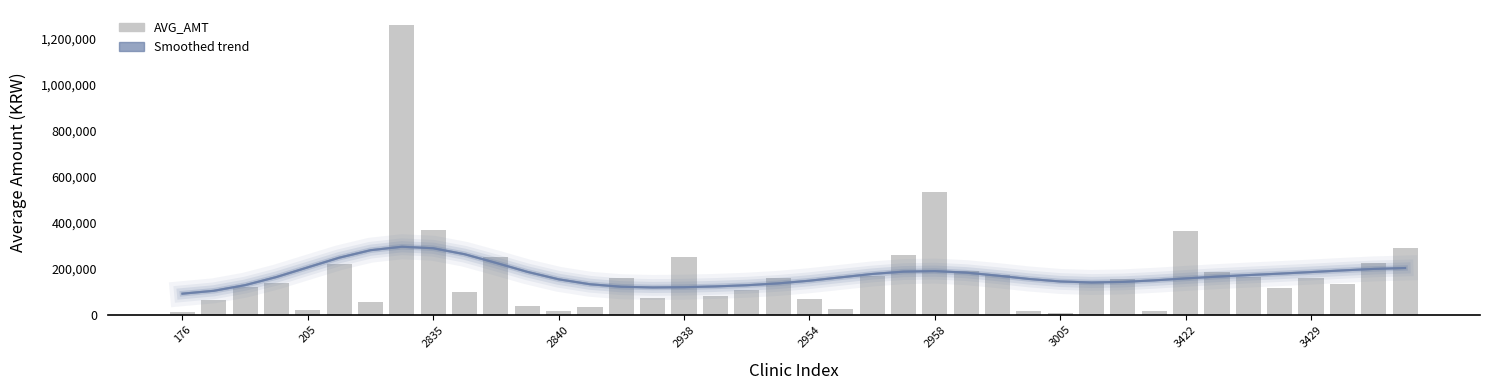

What is the average value of the AVG_AMT series?

172821.3